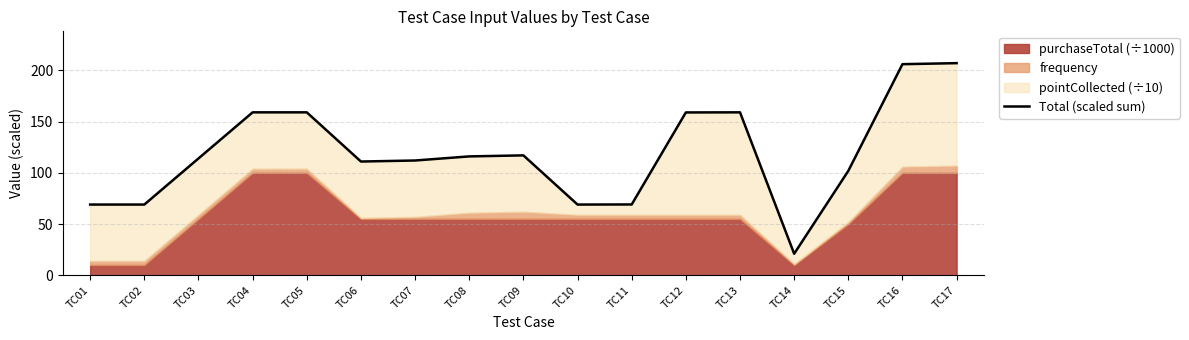

Reading left to right, extract all data points from this chart.

TC01=69.0	TC02=69.0	TC03=114.0	TC04=159.0	TC05=159.0	TC06=111.0	TC07=112.0	TC08=116.0	TC09=117.0	TC10=69.0	TC11=69.1	TC12=158.9	TC13=159.0	TC14=21.0	TC15=101.9	TC16=206.0	TC17=207.0